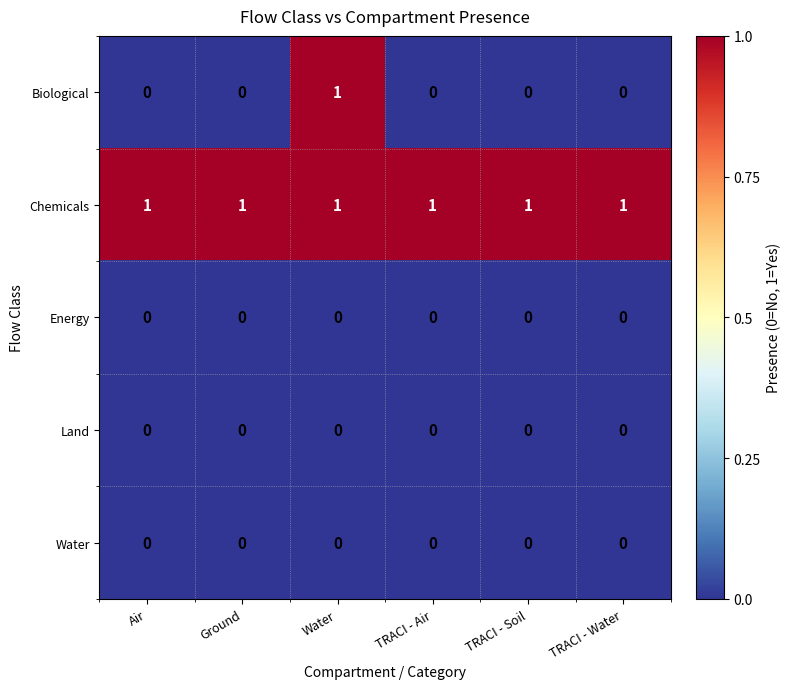

Which series has the widest spread of values?

Biological